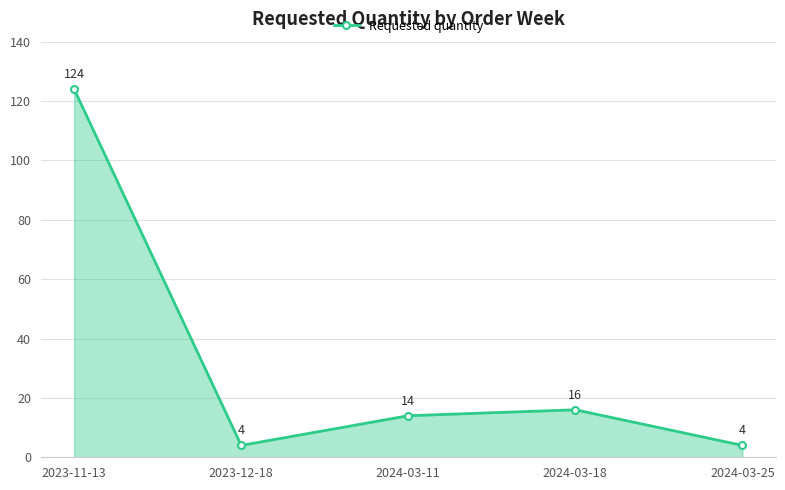

How many data points does each series have?

5